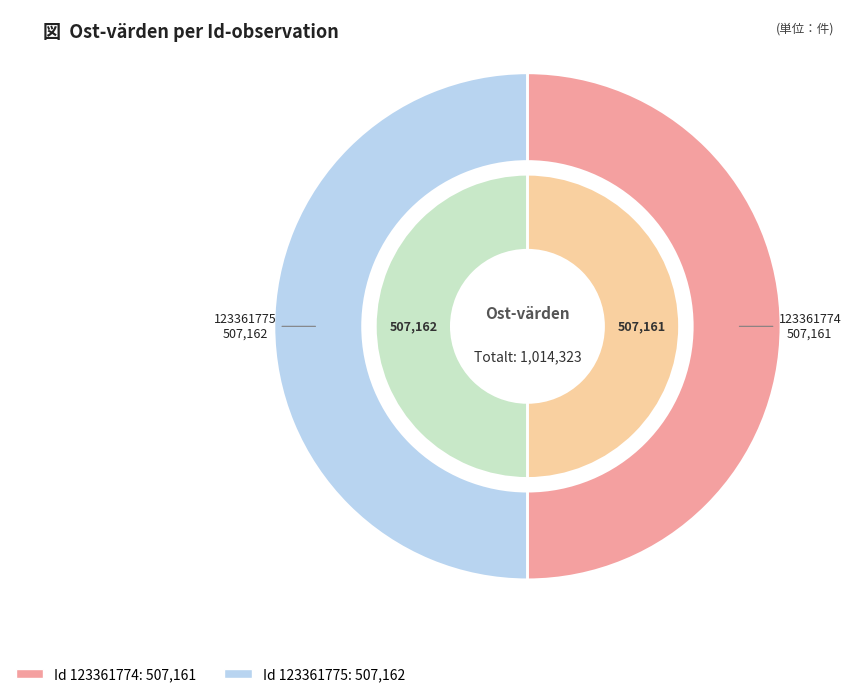

What percentage is NOT represented by 123361775?

50.0%